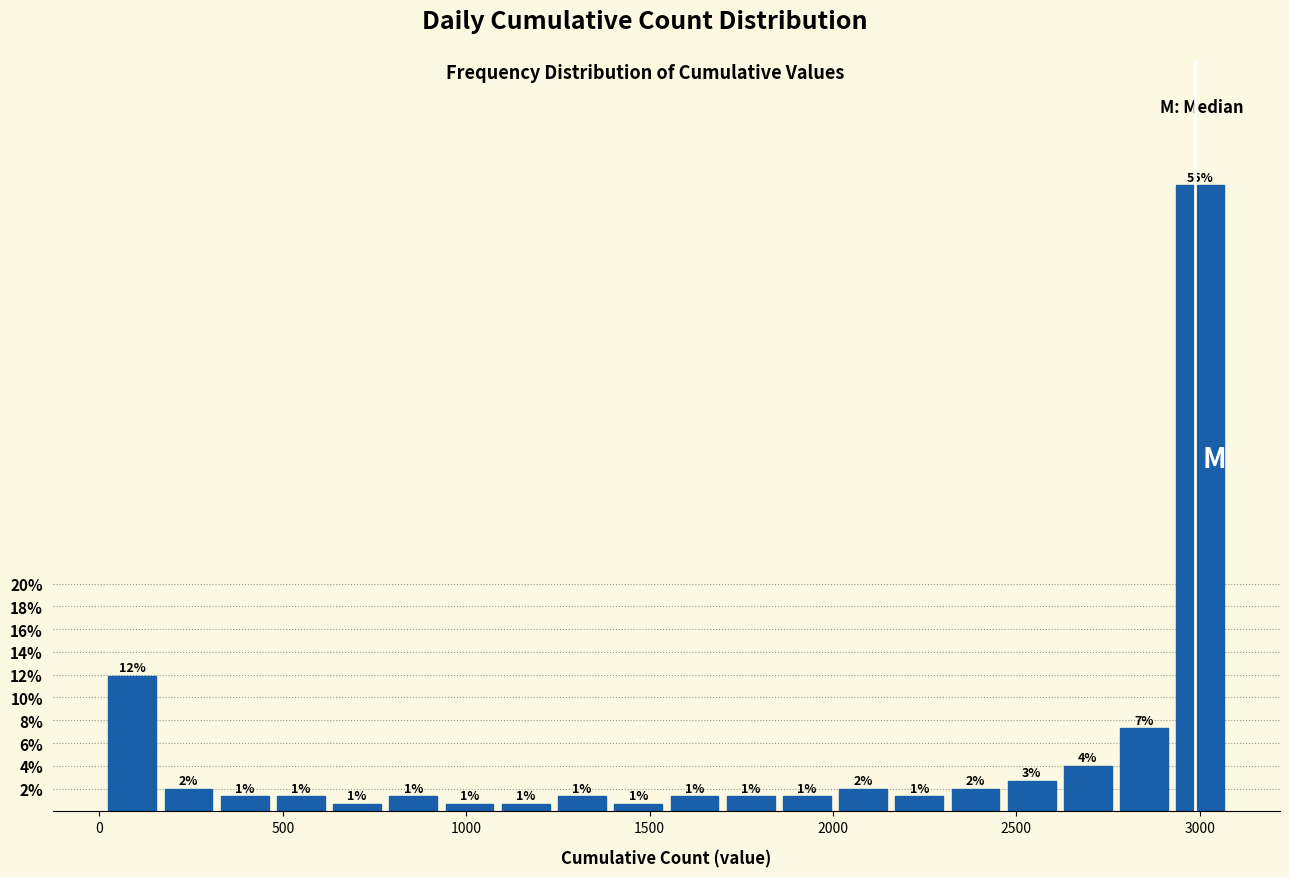

Around what value on the x-axis is the tallest bar? Give the approximate position of its centre, as read against the axis.

3000